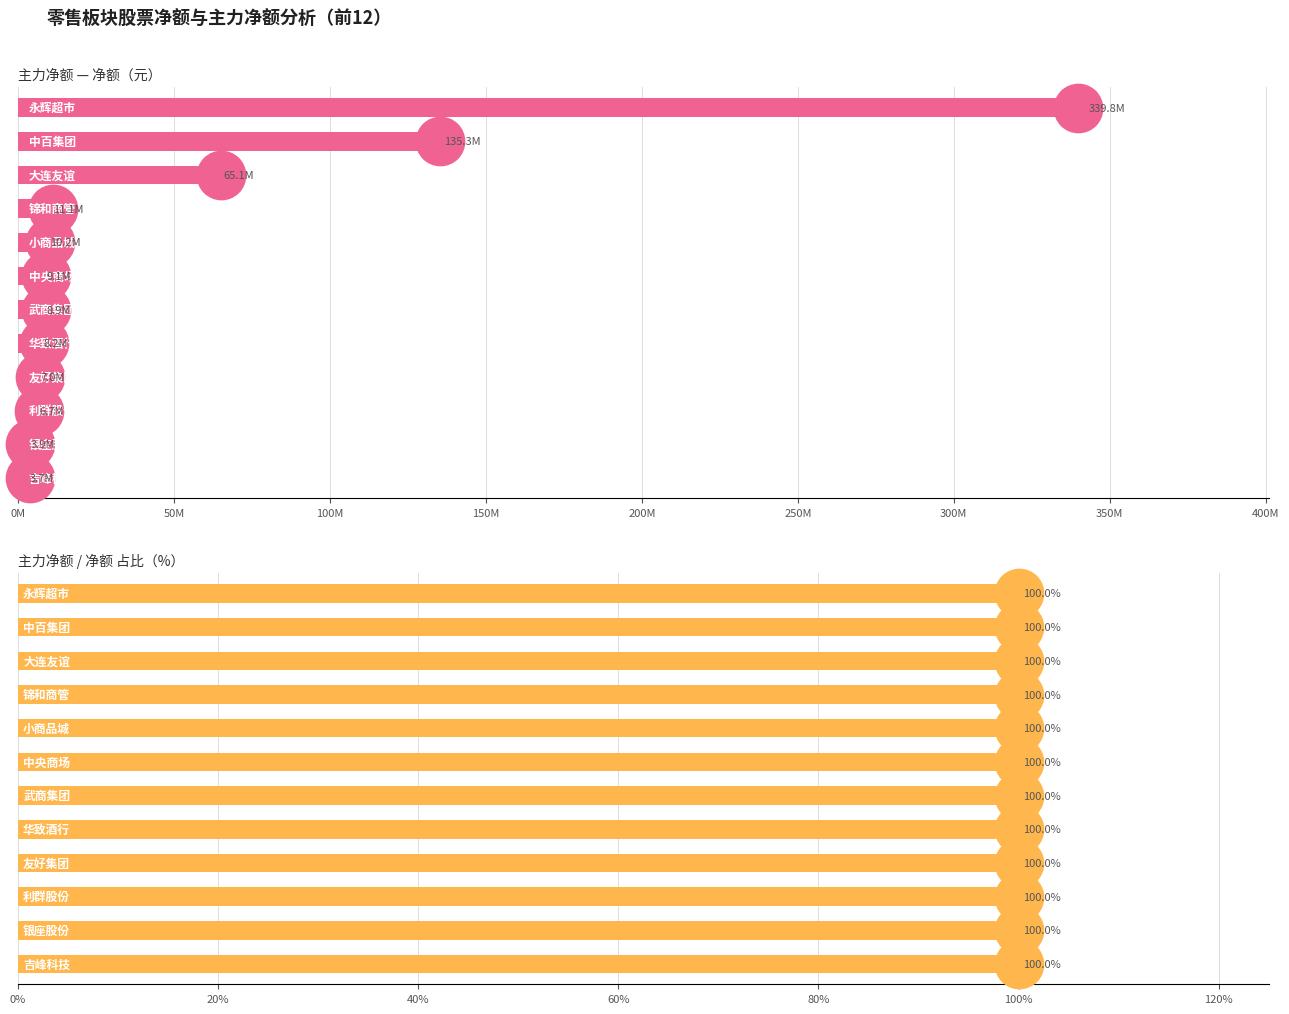

Which series contains the highest Y value?

净额